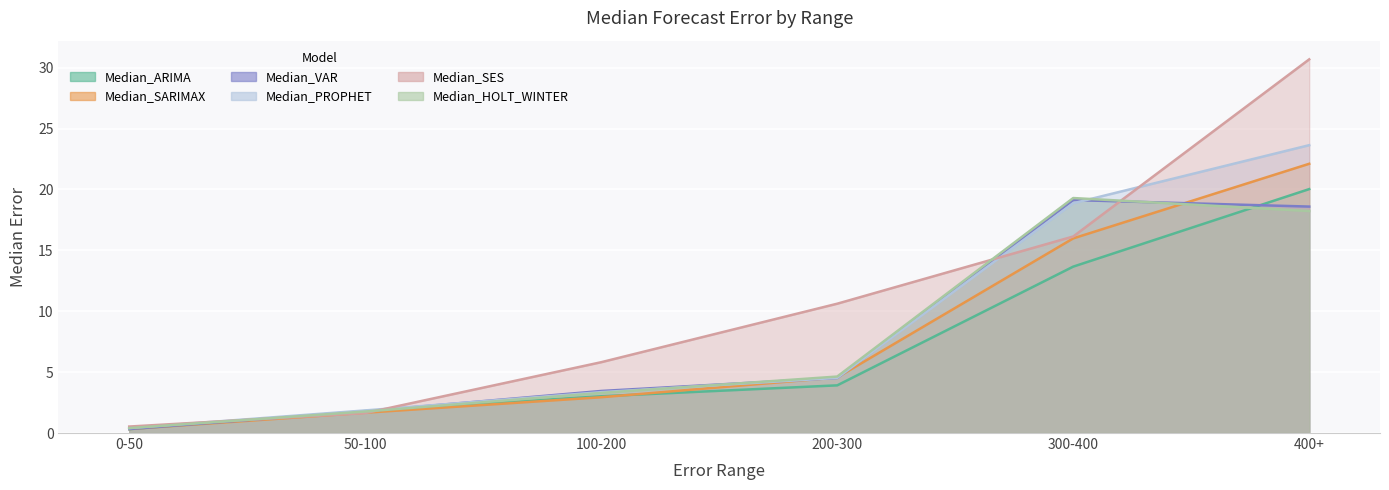

How many data points in Median_PROPHET are above 4?

3